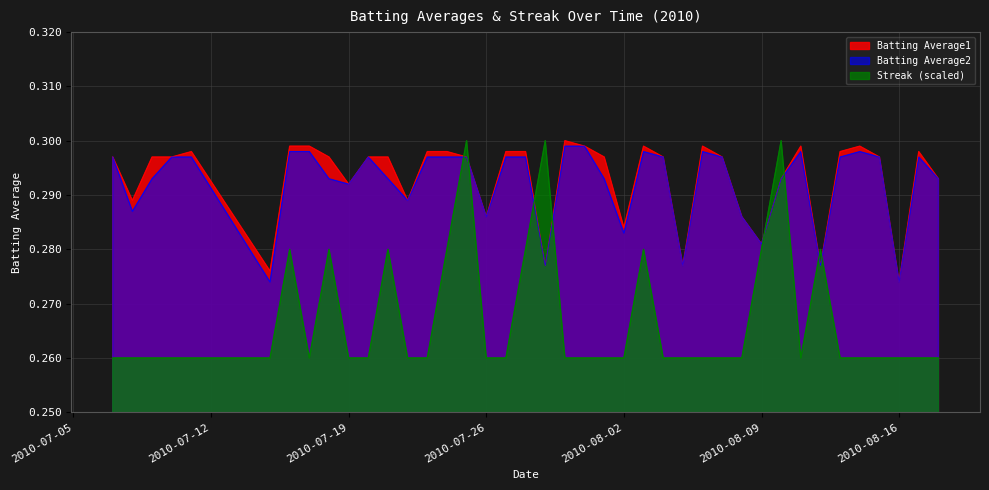

What is the sum of all Batting Average2 values?

11.7